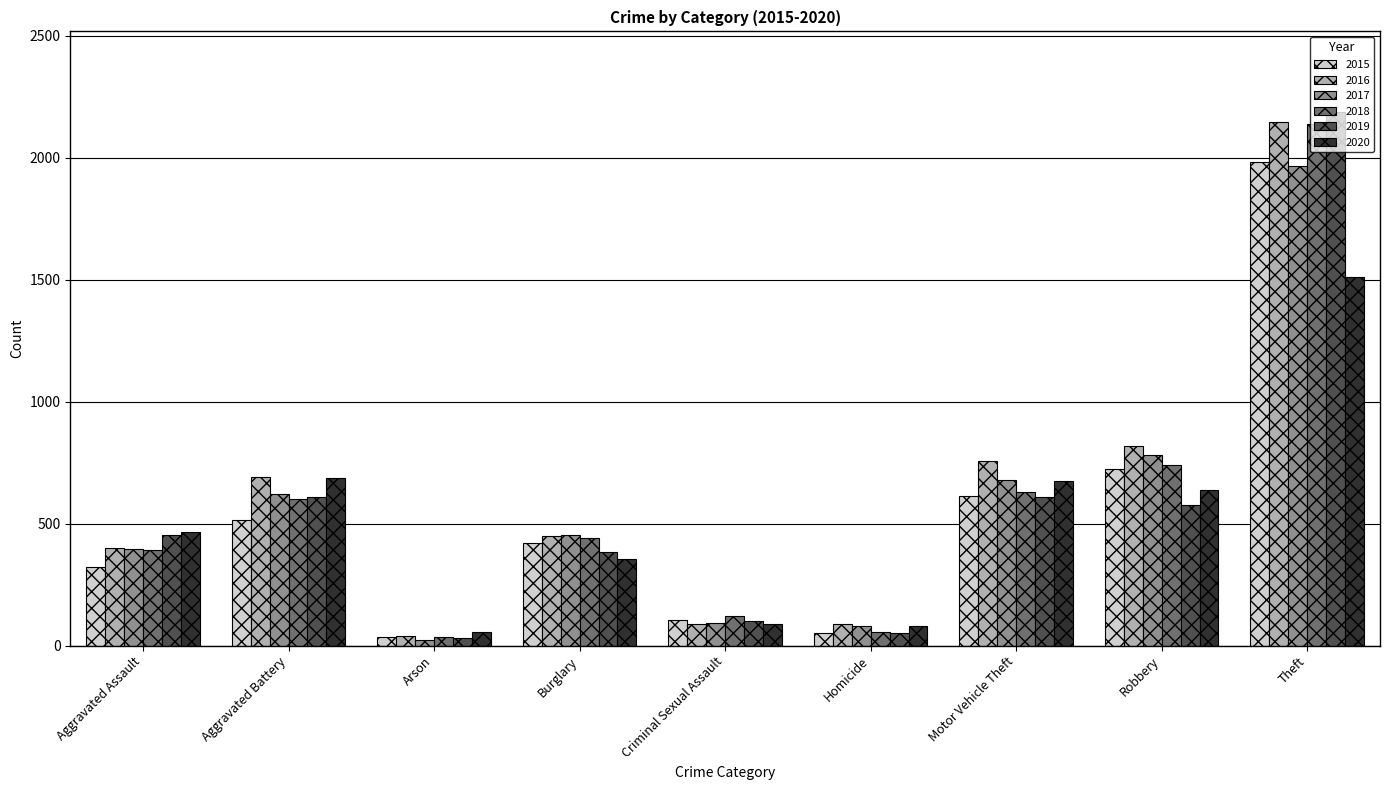

Which series changed the most between Aggravated Assault and Motor Vehicle Theft?

2016